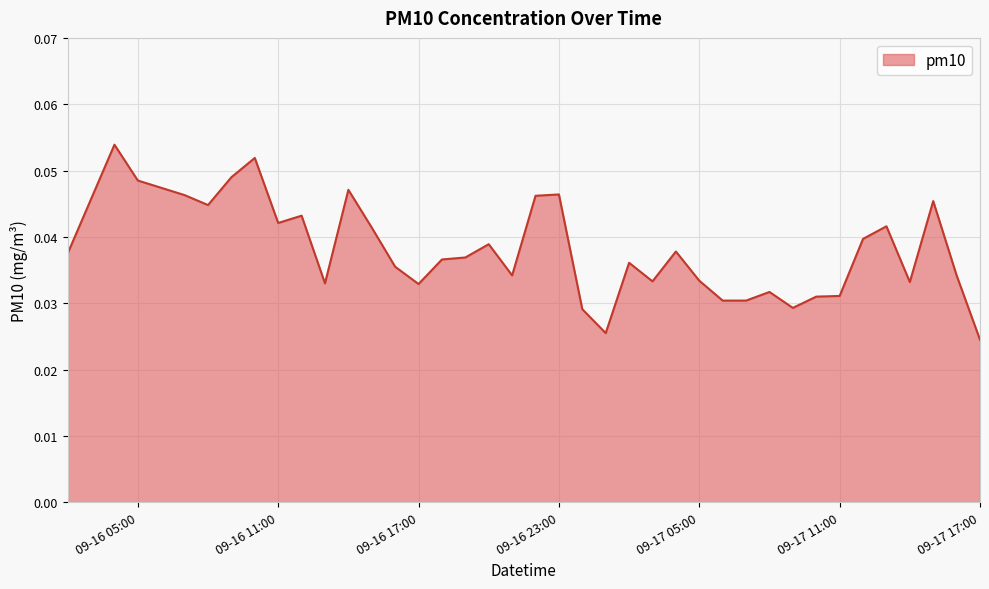

True or false: the data shows 0.1 at 09-16 23:00.

False